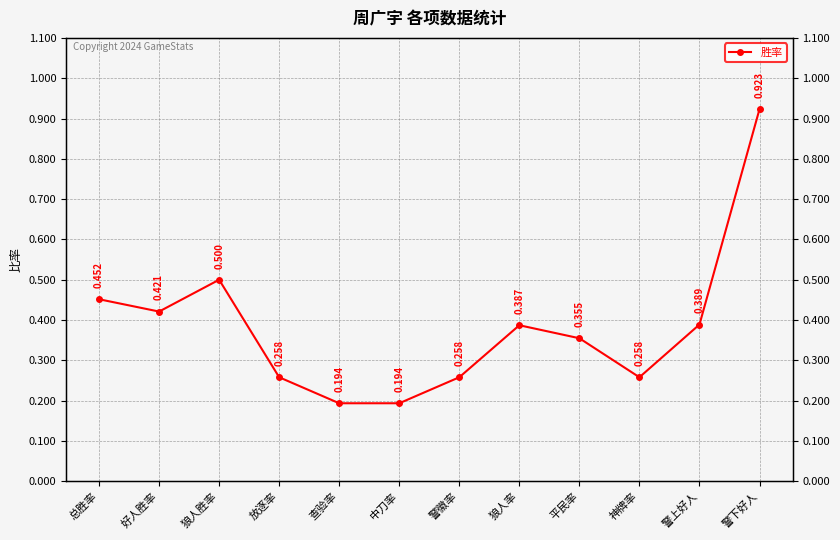

Rank the categories by value from highest to lowest.

警下好人, 狼人胜率, 总胜率, 好人胜率, 警上好人, 狼人率, 平民率, 放逐率, 警徽率, 神牌率, 查验率, 中刀率